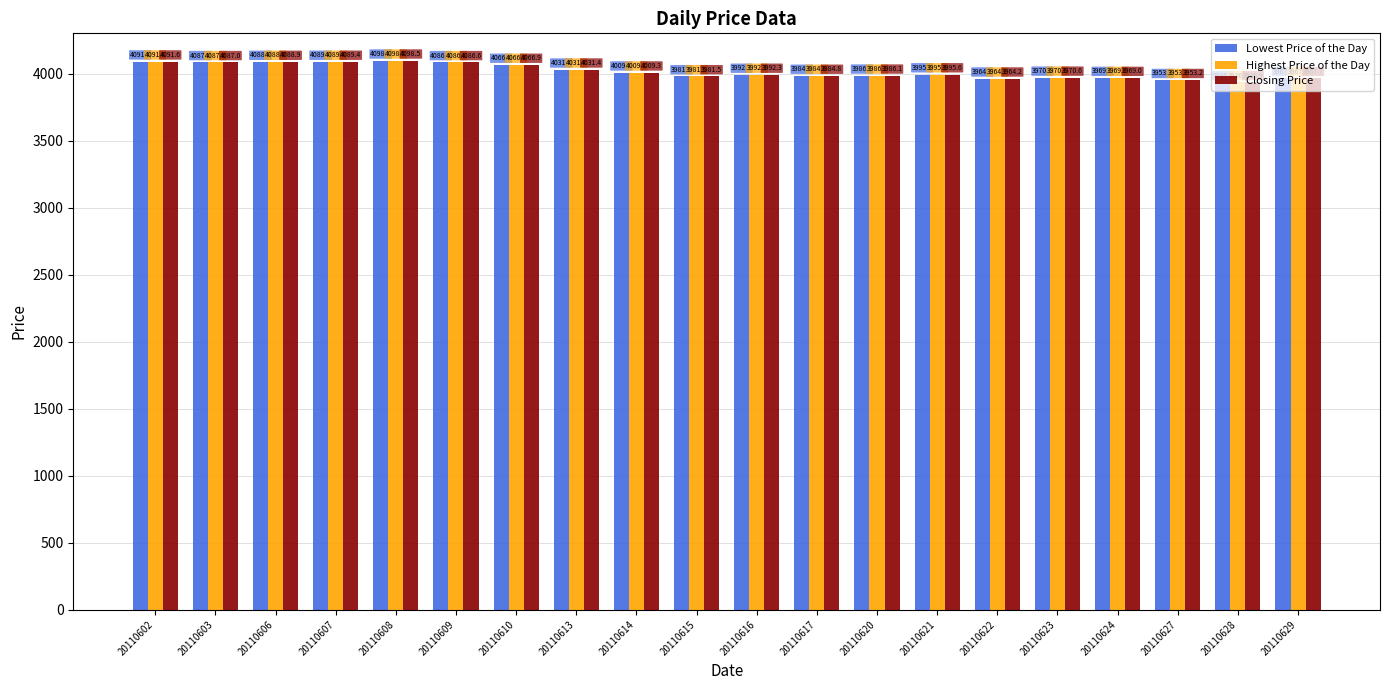

What is the difference between the maximum and second lowest values in the Lowest Price of the Day series?

145.3